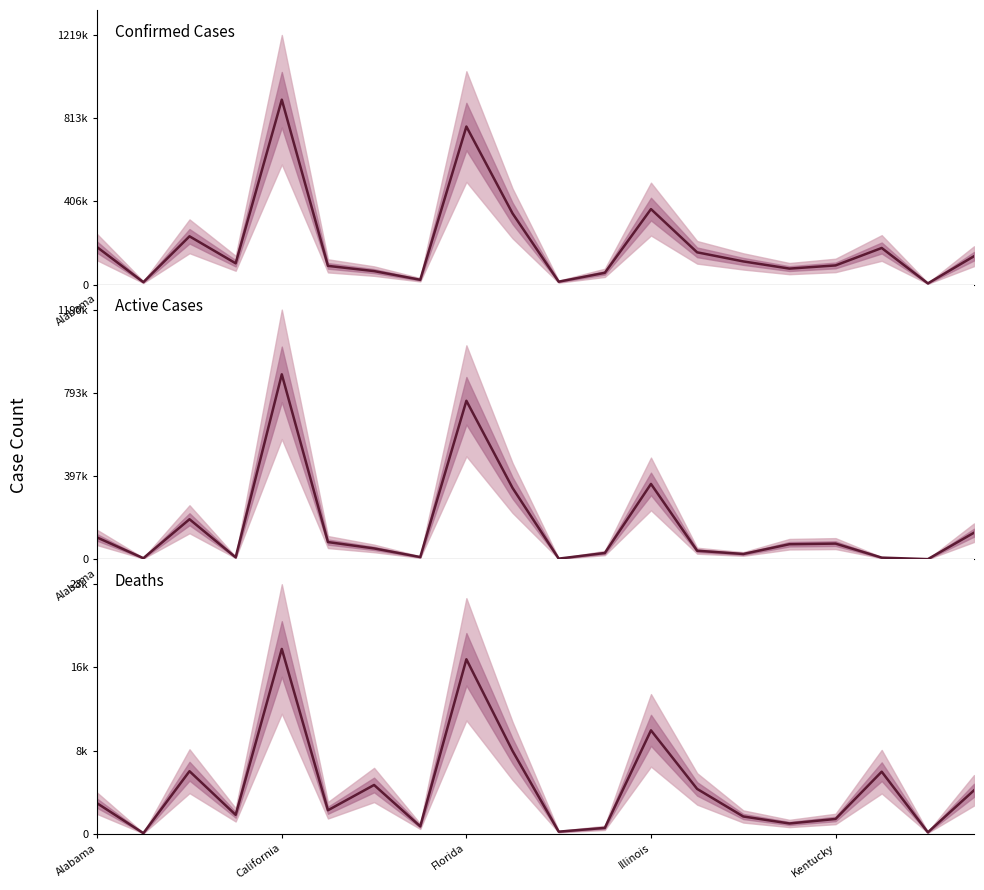

How many lines are shown in the chart?

3